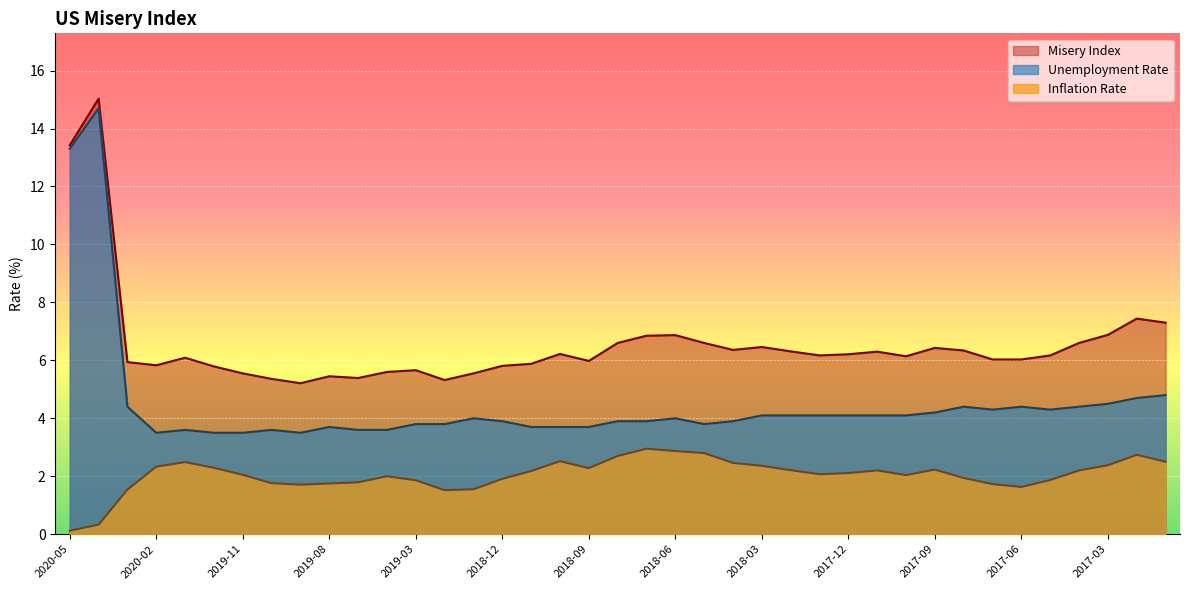

Count the number of data series in this chart.

3